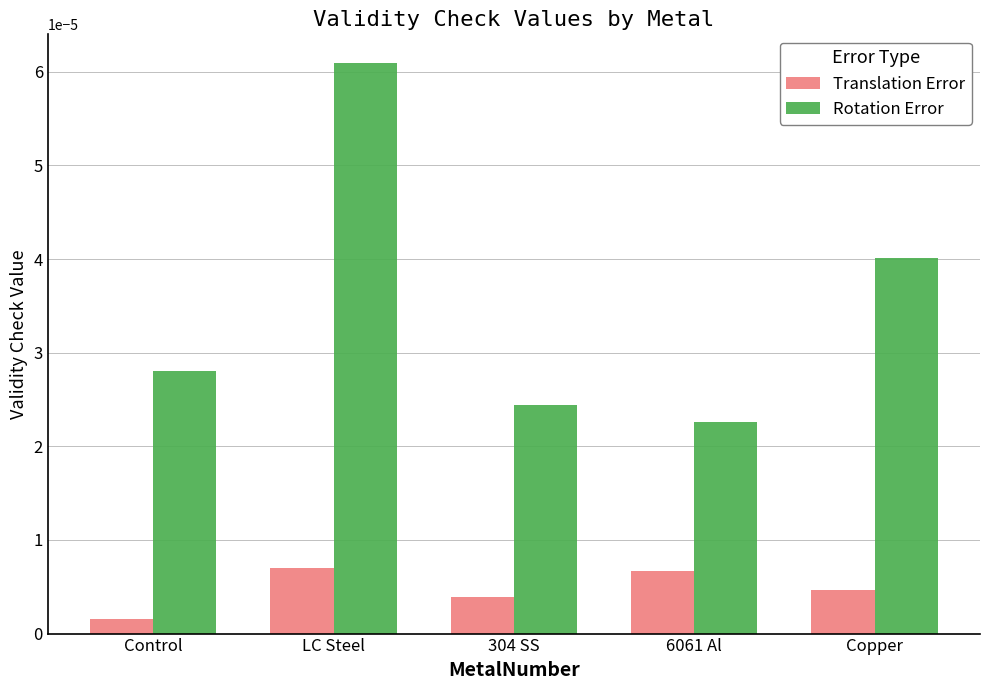

List the series in order of their peak value, highest first.

Rotation Error, Translation Error